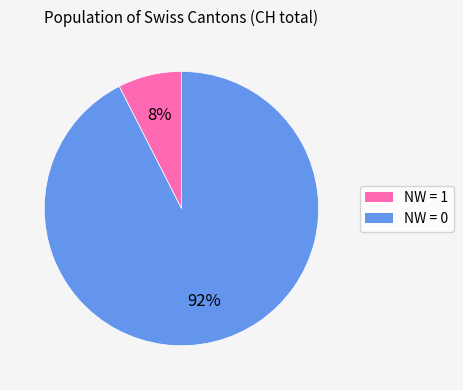

Does any single category account for the majority?

Yes